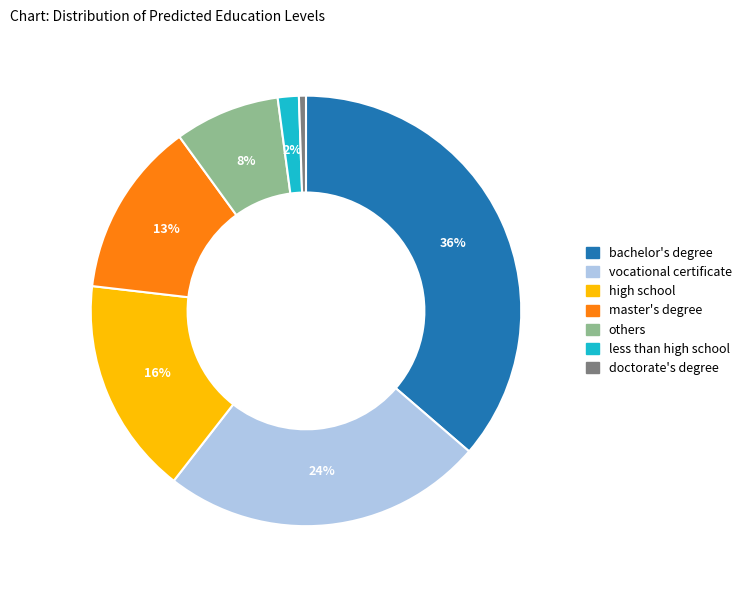

How many slices are in this pie chart?

7